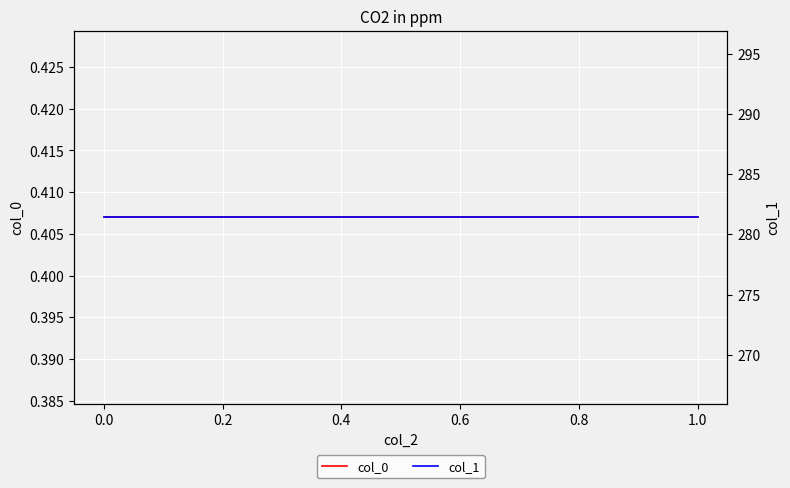

Which series has the widest spread of values?

col_0